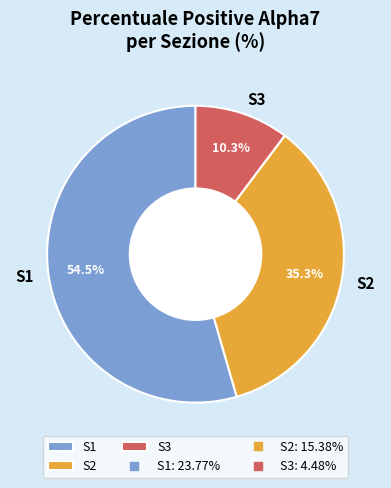

What is the total percentage of S1 and S3?

64.7%